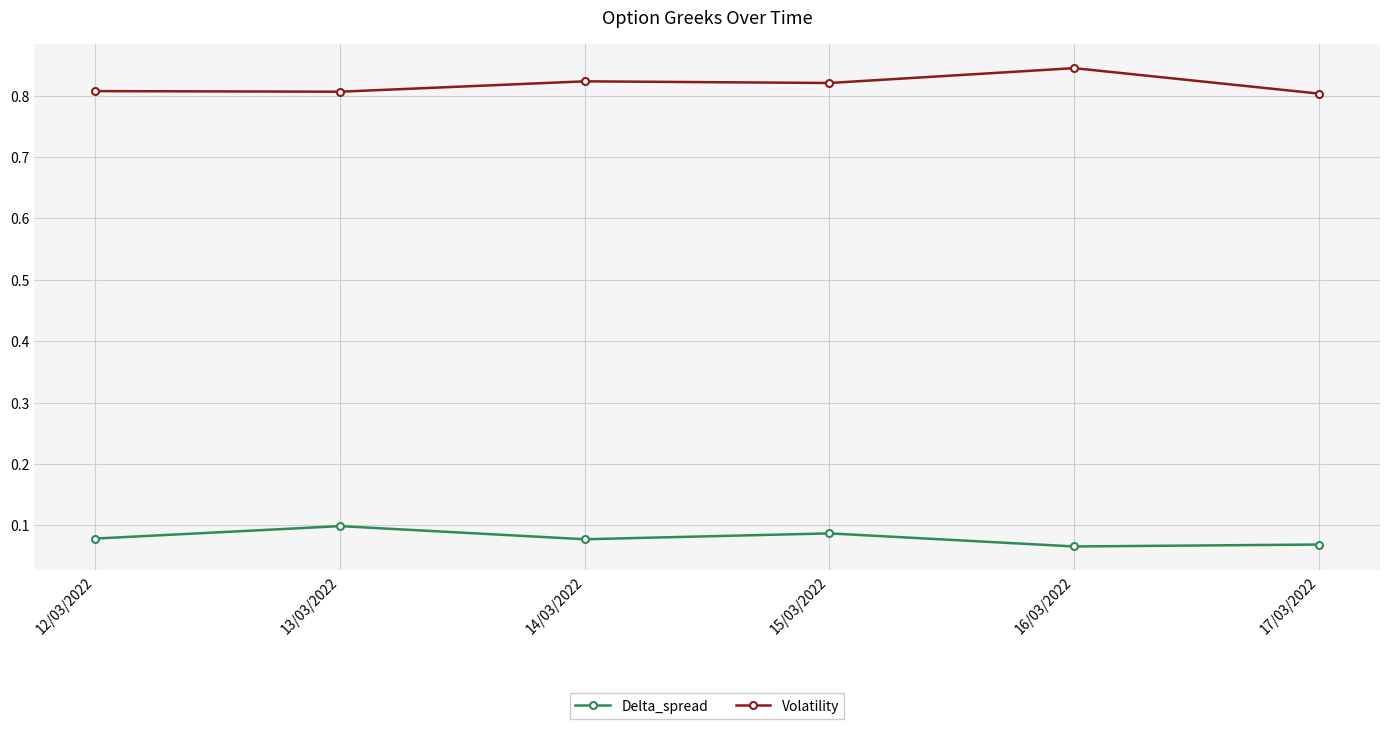

At which category does the chart reach its peak across all series?

16/03/2022